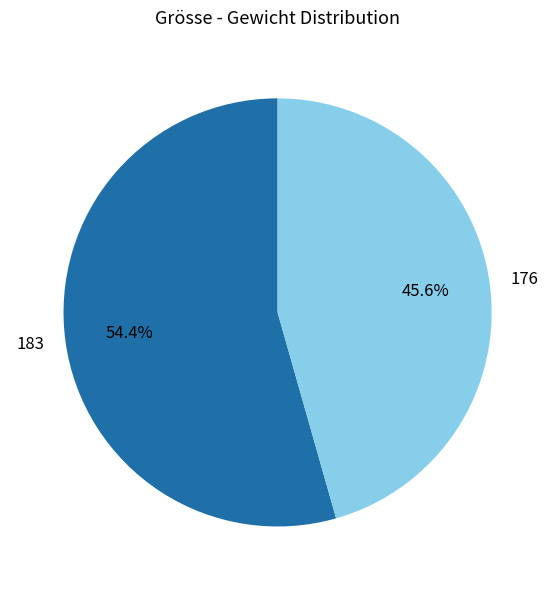

Approximately how many times larger is the value at 183 compared to 176?

1.2